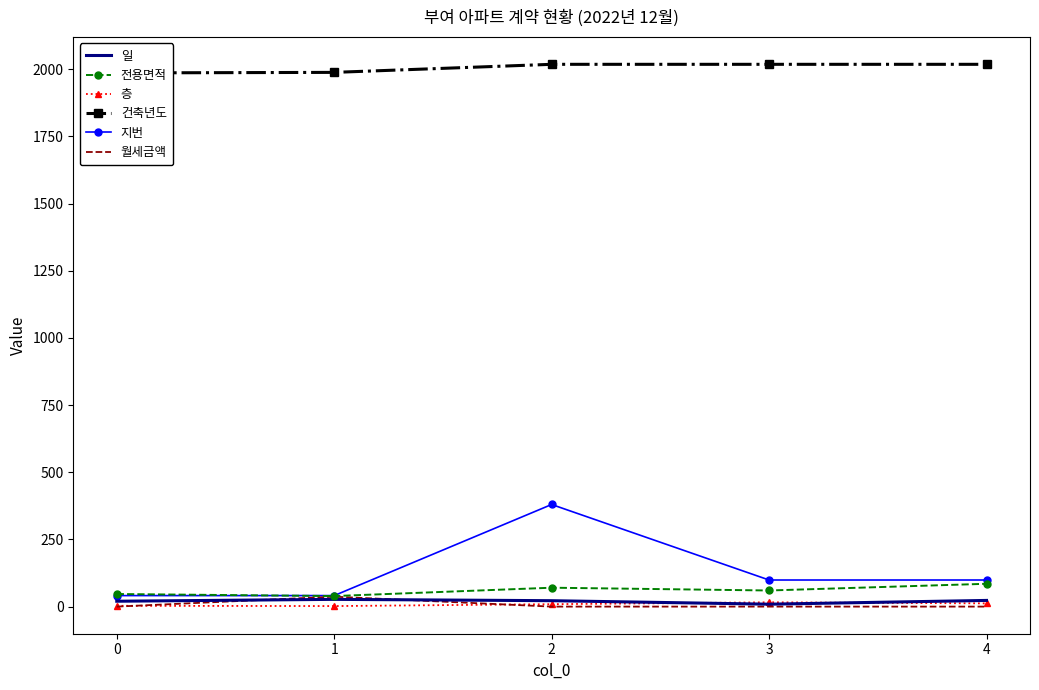

Which series changed the most between 1 and 2?

지번